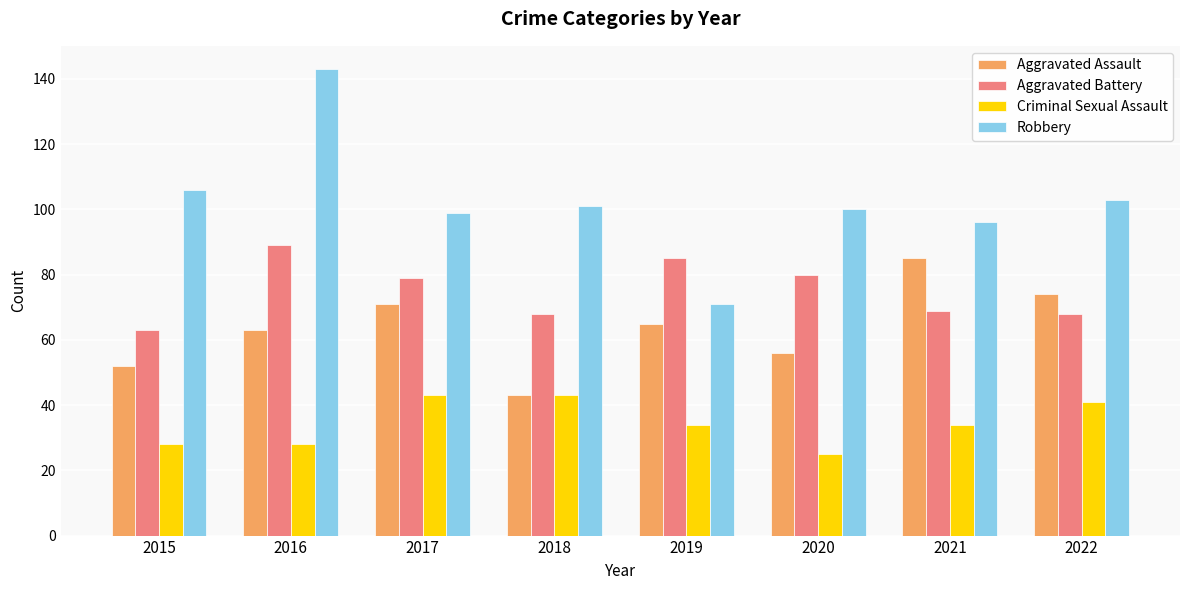

What is the value of the Robbery bar at the 8th from the left?

103